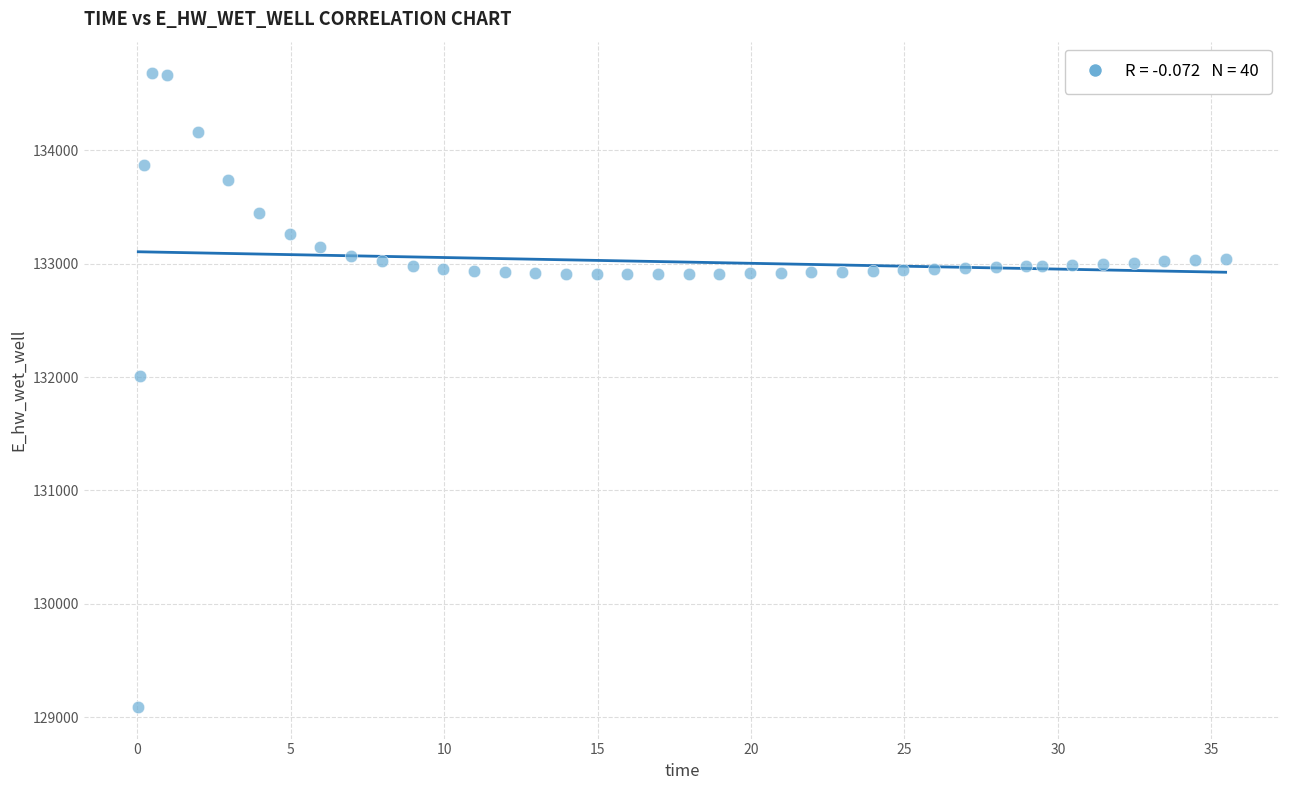

What is the range of X values (max minus min)?

35.4